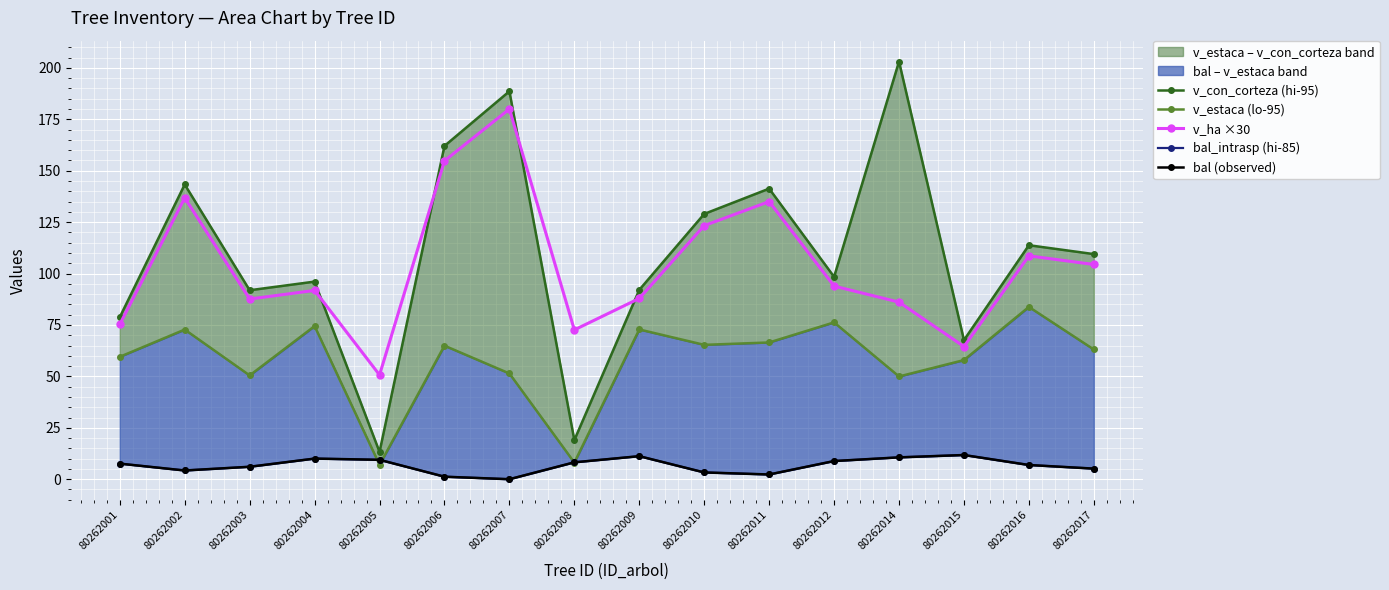

Where is the first local minimum for v_con_corteza (hi-95)?

80262003